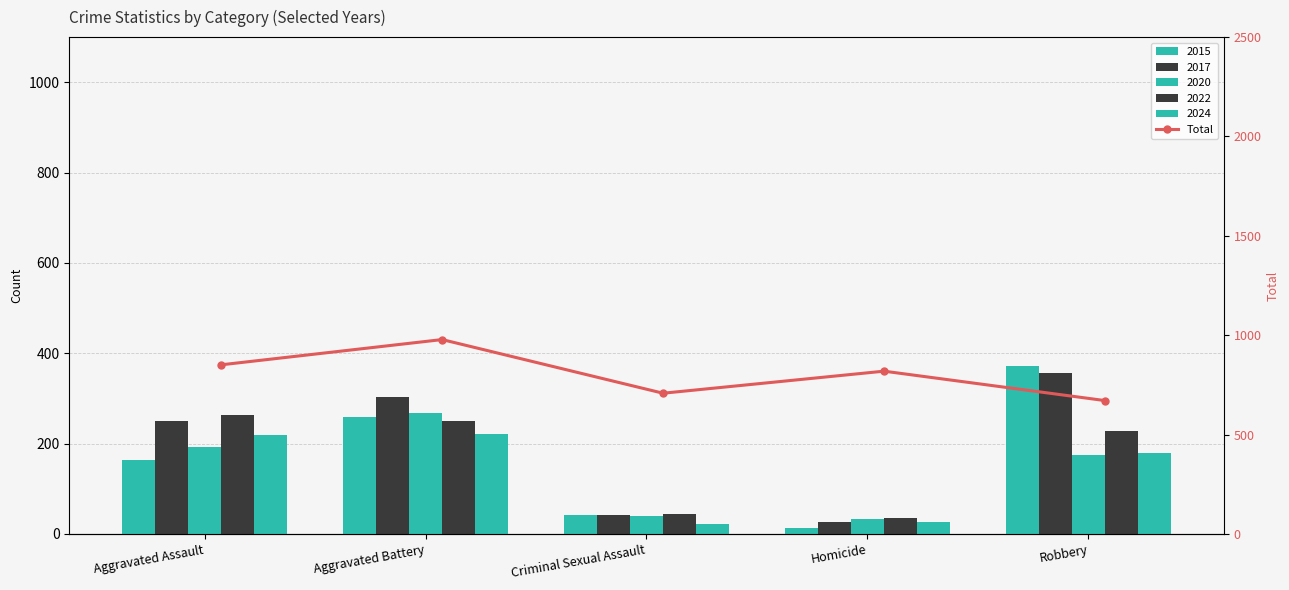

Are the bars horizontal?

No